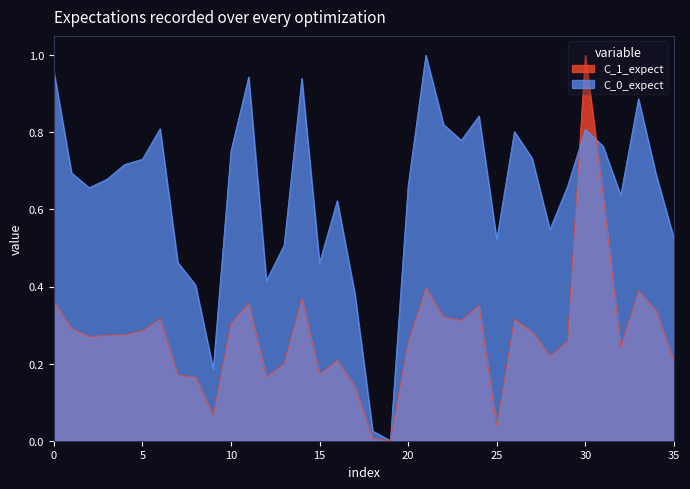

The C_1_expect series shows 0.2 at 0. True or false?

False